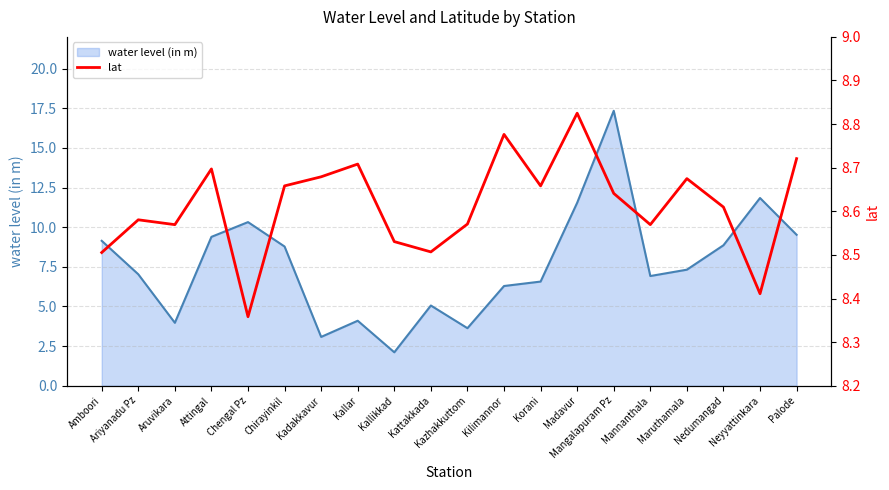

What is the lowest value of the water_level (in m) line series?

2.1